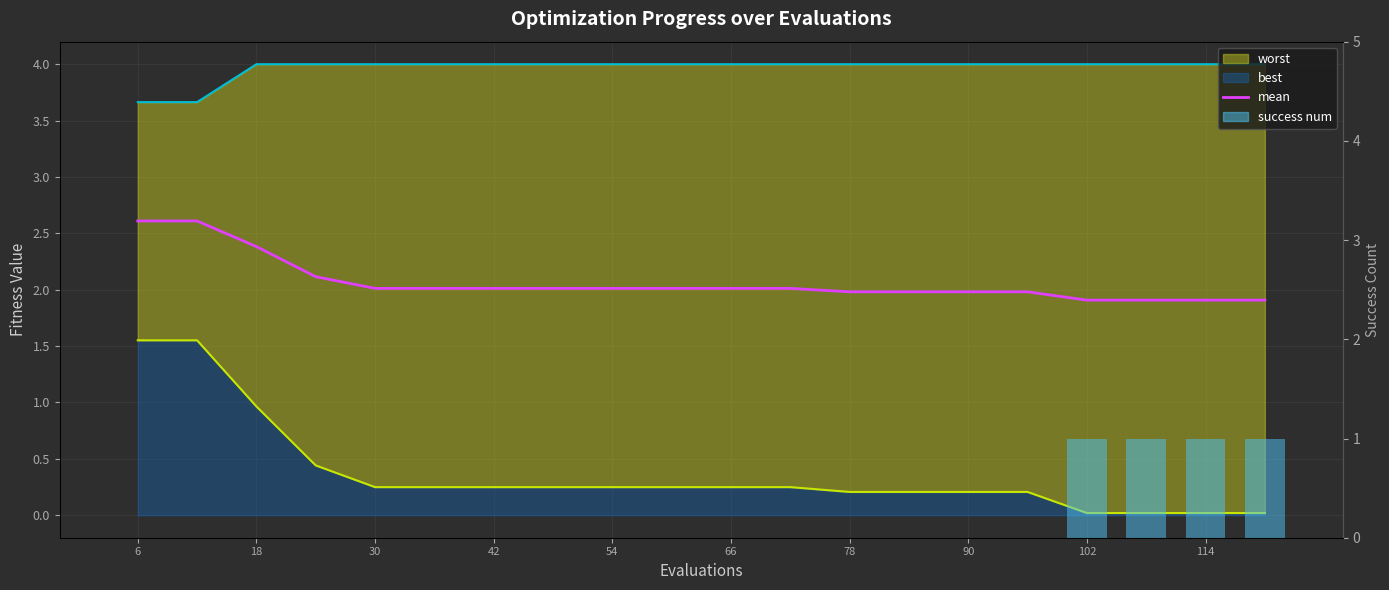

True or false: success num has a value of 0.4 at 114.

False